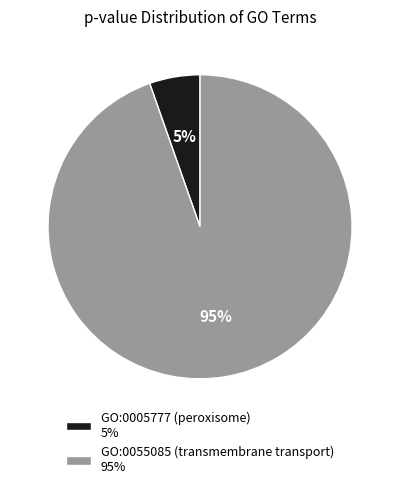

Between GO:0005777 (peroxisome) and GO:0055085 (transmembrane transport), which is larger?

GO:0055085 (transmembrane transport)